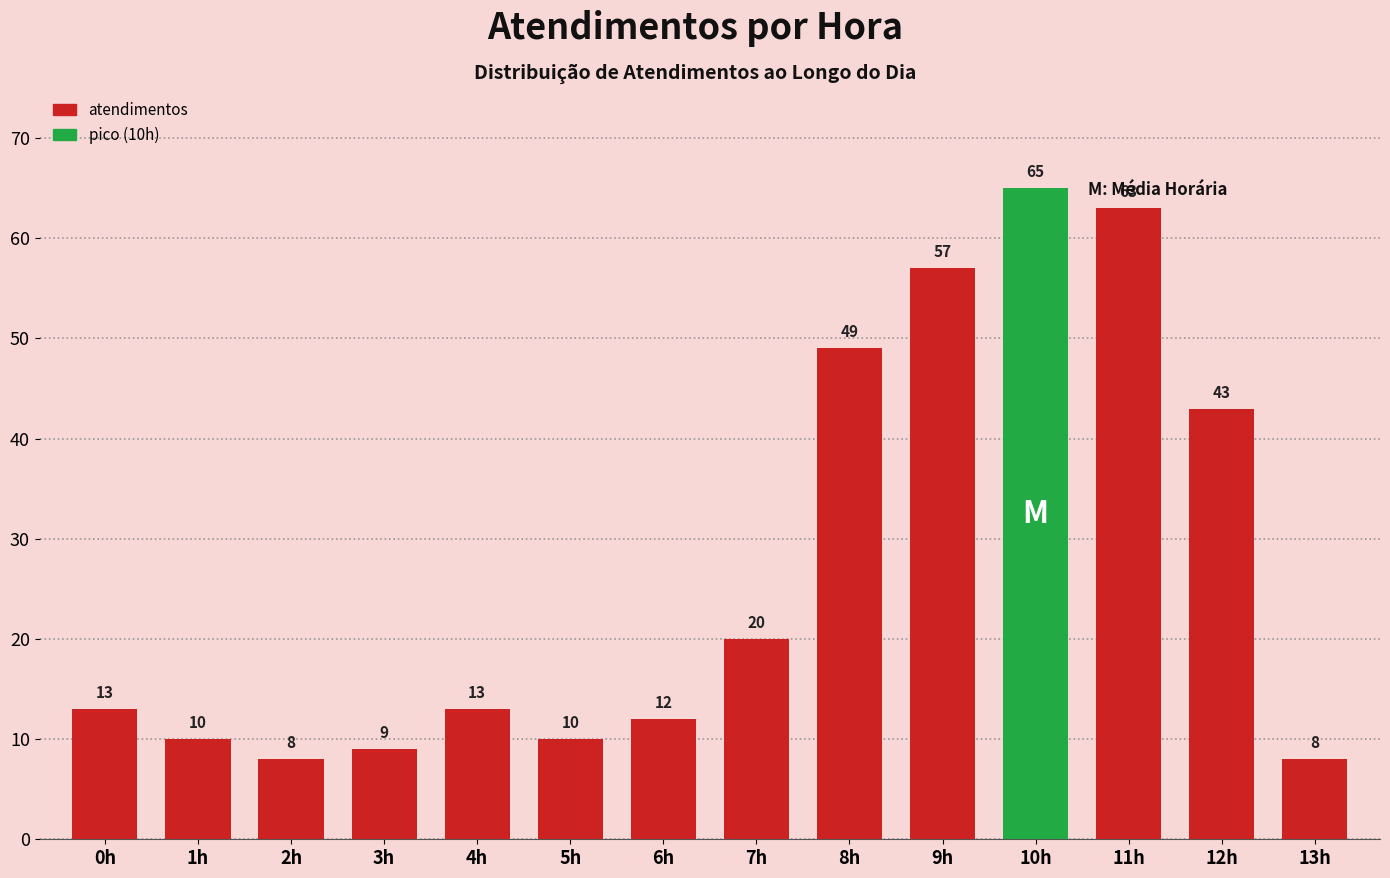

What is the difference between the values at 7h and 1h?

10